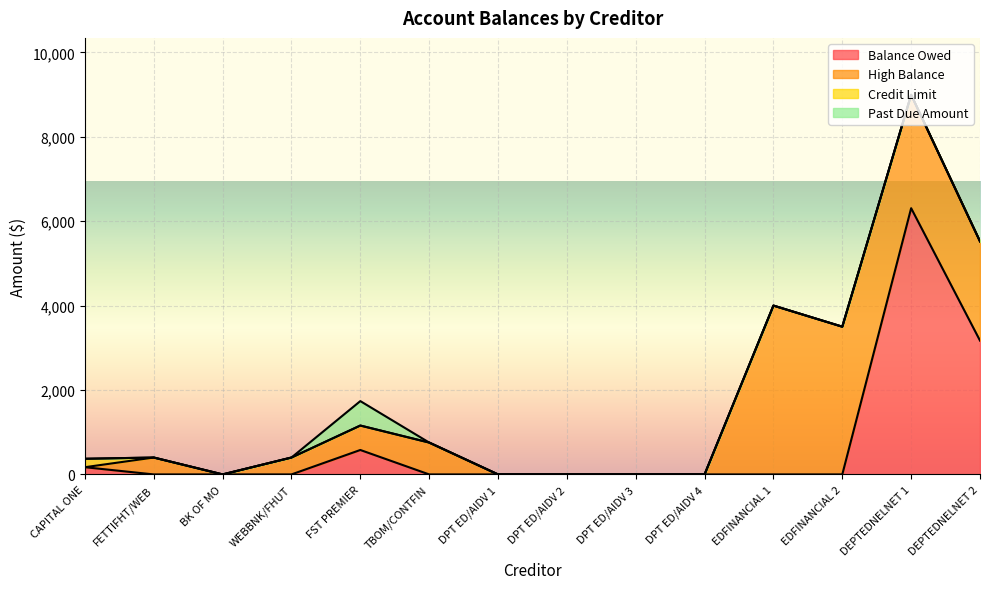

Reading right to left, list all the values displayed in this chart.

Balance Owed: DEPTEDNELNET 2=3170	DEPTEDNELNET 1=6307	EDFINANCIAL 2=0	EDFINANCIAL 1=0	DPT ED/AIDV 4=0	DPT ED/AIDV 3=0	DPT ED/AIDV 2=0	DPT ED/AIDV 1=0	TBOM/CONTFIN=0	FST PREMIER=579	WEBBNK/FHUT=0	BK OF MO=0	FETTIFHT/WEB=0	CAPITAL ONE=171
High Balance: DEPTEDNELNET 2=2351	DEPTEDNELNET 1=2686	EDFINANCIAL 2=3500	EDFINANCIAL 1=4000	DPT ED/AIDV 4=0	DPT ED/AIDV 3=0	DPT ED/AIDV 2=0	DPT ED/AIDV 1=0	TBOM/CONTFIN=755	FST PREMIER=579	WEBBNK/FHUT=400	BK OF MO=0	FETTIFHT/WEB=400	CAPITAL ONE=0
Credit Limit: DEPTEDNELNET 2=0	DEPTEDNELNET 1=0	EDFINANCIAL 2=0	EDFINANCIAL 1=0	DPT ED/AIDV 4=0	DPT ED/AIDV 3=0	DPT ED/AIDV 2=0	DPT ED/AIDV 1=0	TBOM/CONTFIN=0	FST PREMIER=0	WEBBNK/FHUT=0	BK OF MO=0	FETTIFHT/WEB=0	CAPITAL ONE=200
Past Due Amount: DEPTEDNELNET 2=0	DEPTEDNELNET 1=0	EDFINANCIAL 2=0	EDFINANCIAL 1=0	DPT ED/AIDV 4=0	DPT ED/AIDV 3=0	DPT ED/AIDV 2=0	DPT ED/AIDV 1=0	TBOM/CONTFIN=0	FST PREMIER=579	WEBBNK/FHUT=0	BK OF MO=0	FETTIFHT/WEB=0	CAPITAL ONE=0